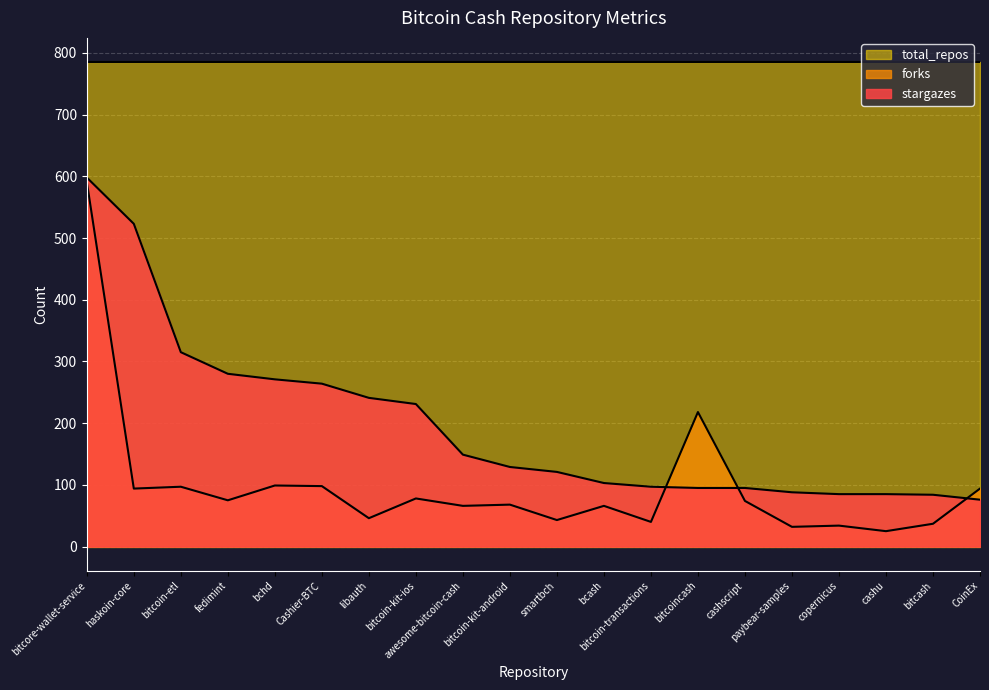

What is the value of the stargazes point at the 1st from the left?

598